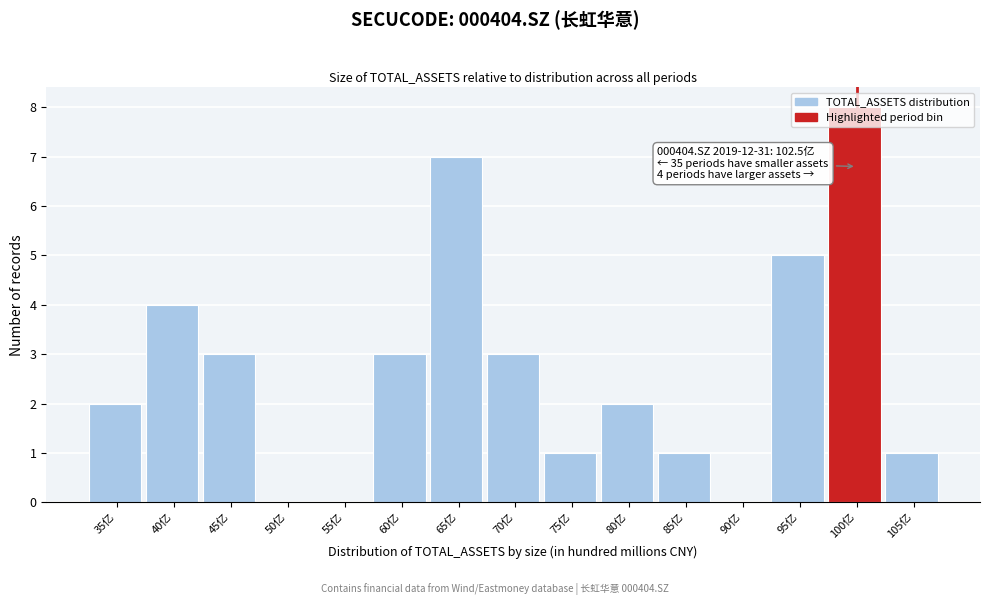

What is the sum of the values at 35亿 and 100亿?

10